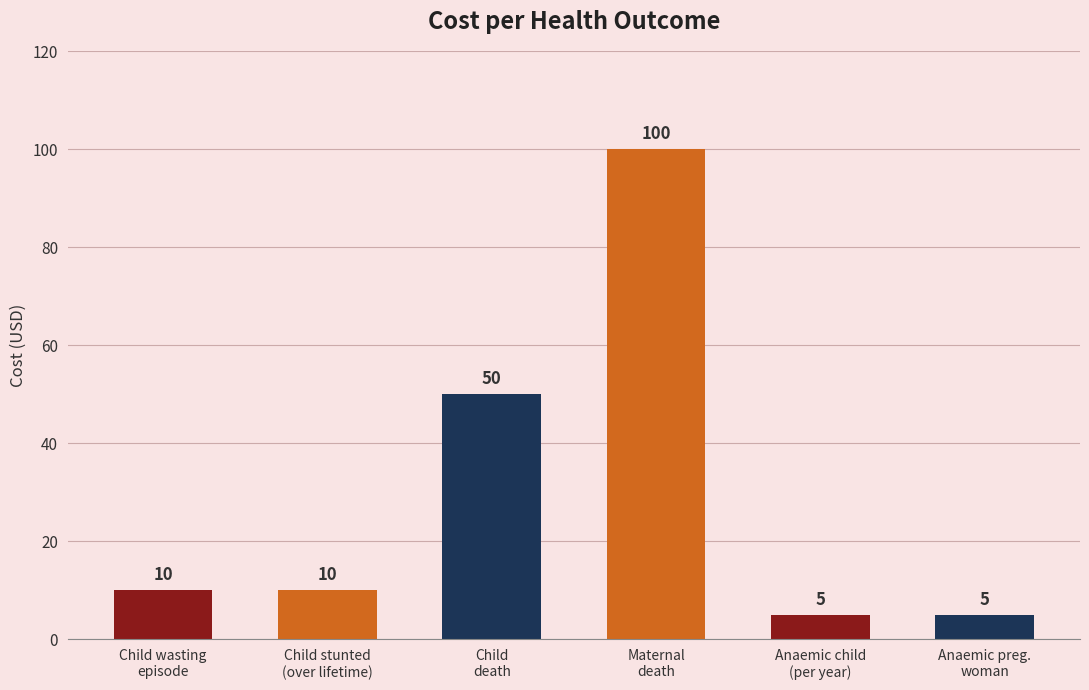

Is it true that the value at Child wasting
episode is 10?

True